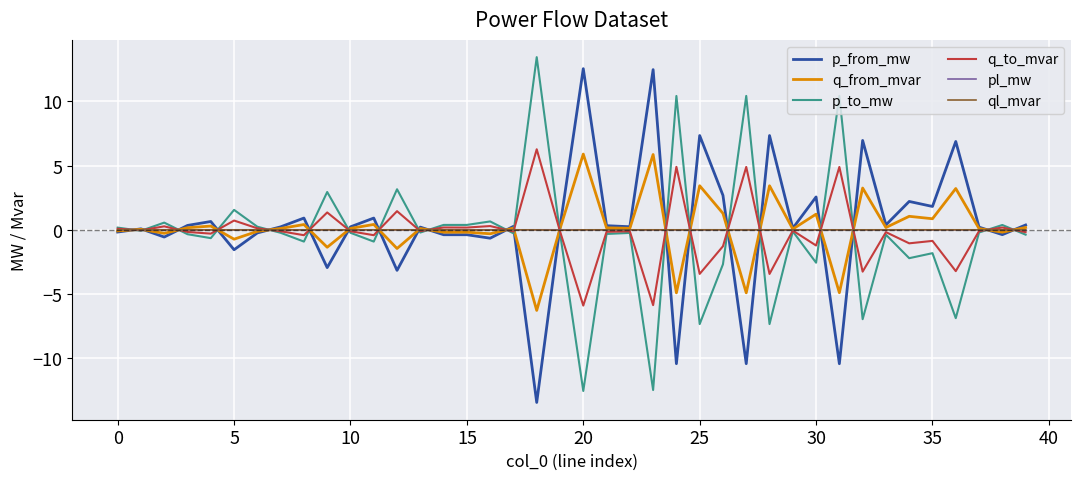

What is the average value of the p_to_mw series?

-0.3